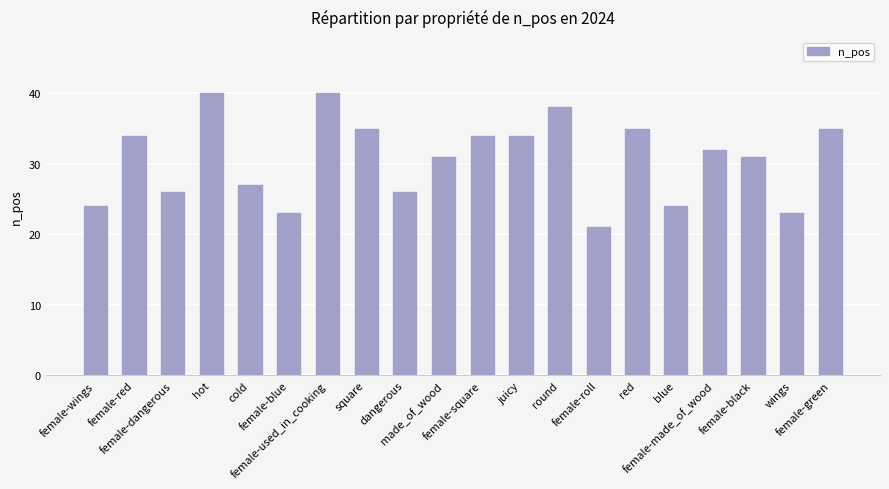

What is the difference between the values at red and made_of_wood?

4